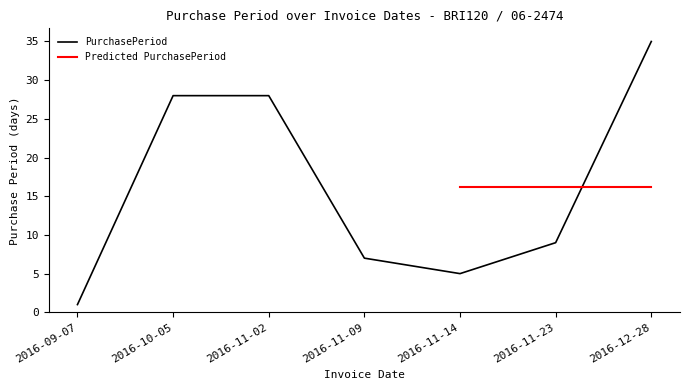

Rank the categories by value from highest to lowest.

2016-12-28, 2016-10-05, 2016-11-02, 2016-11-23, 2016-11-09, 2016-11-14, 2016-09-07